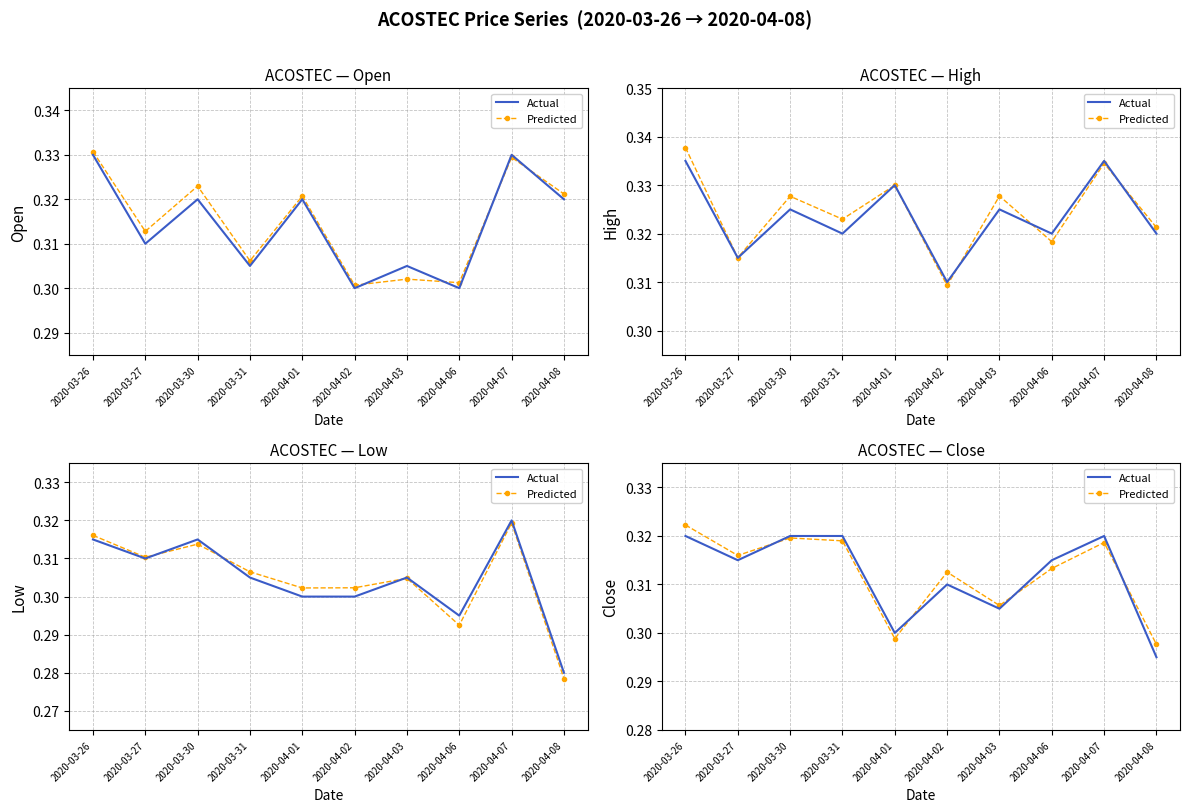

How many intersections are there between Predicted and Actual?

4